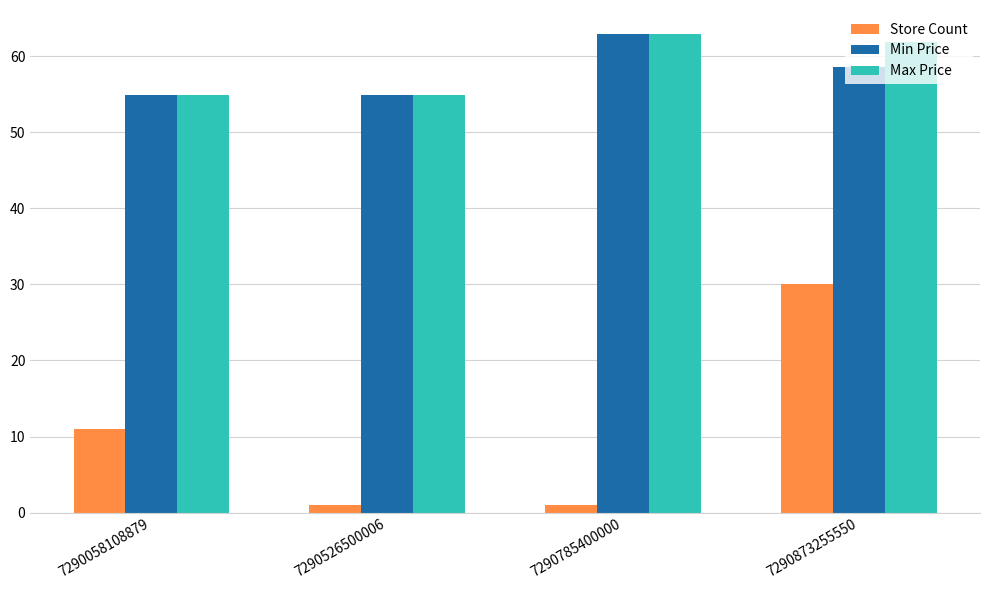

What are all the series names shown in the legend?

Store Count, Min Price, Max Price